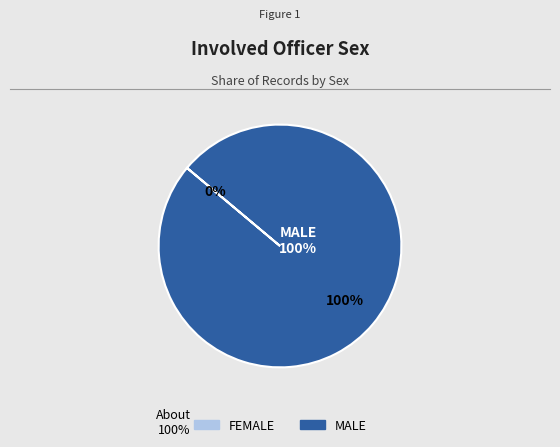

Is the sum of FEMALE and MALE greater than half?

Yes